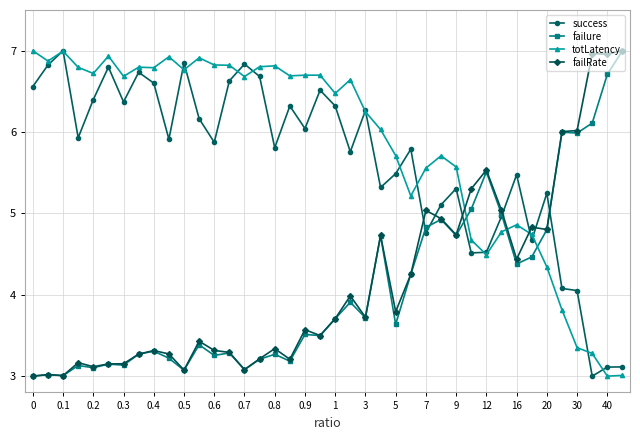

What is the smallest value displayed?

3.0